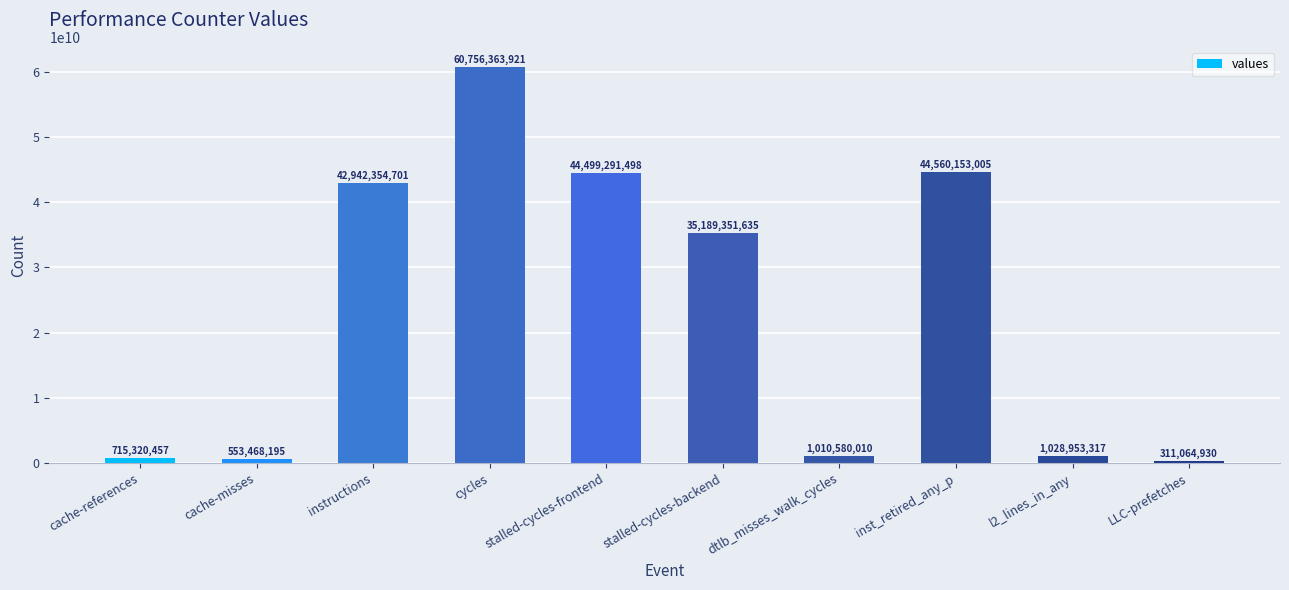

What is the average value?

23156690167